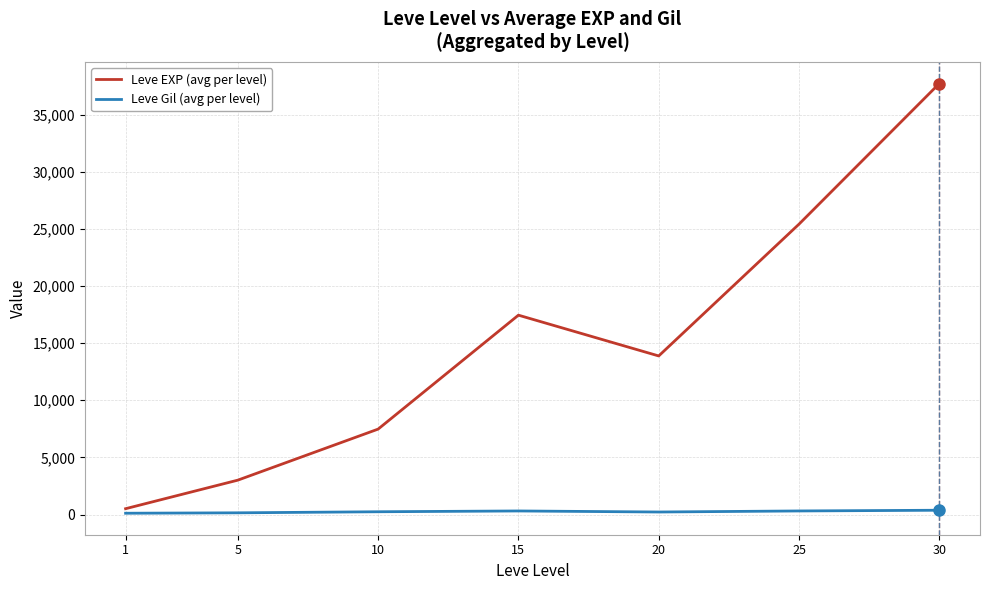

The Leve Gil (avg per level) series shows 242.5 at 10. True or false?

True